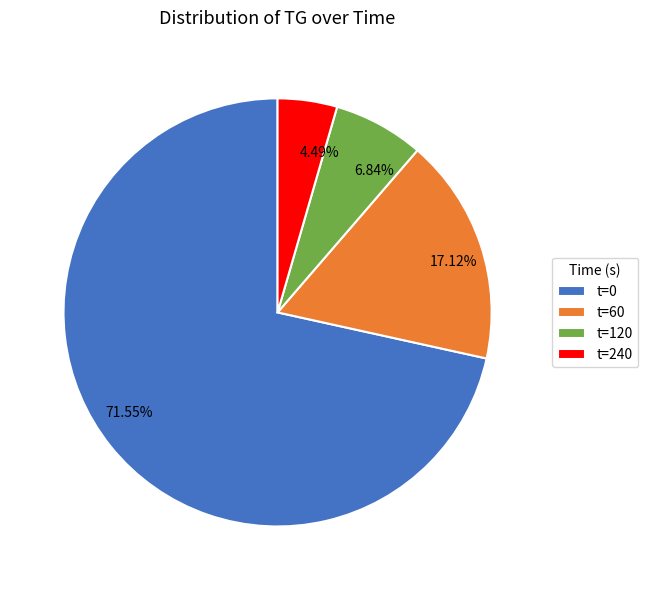

Does t=120 represent more than half of the total?

No